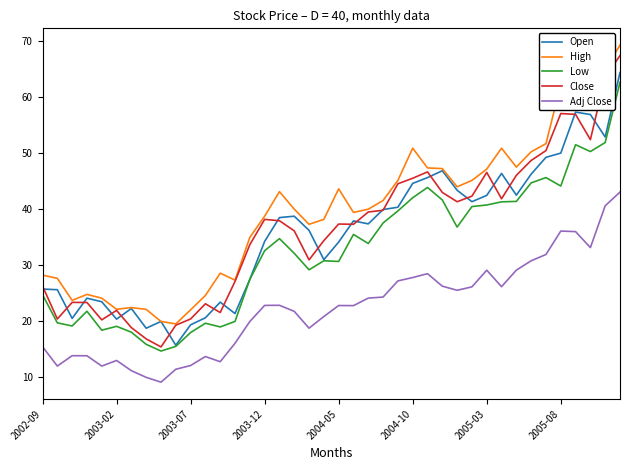

What is the average value of the High series?

39.5